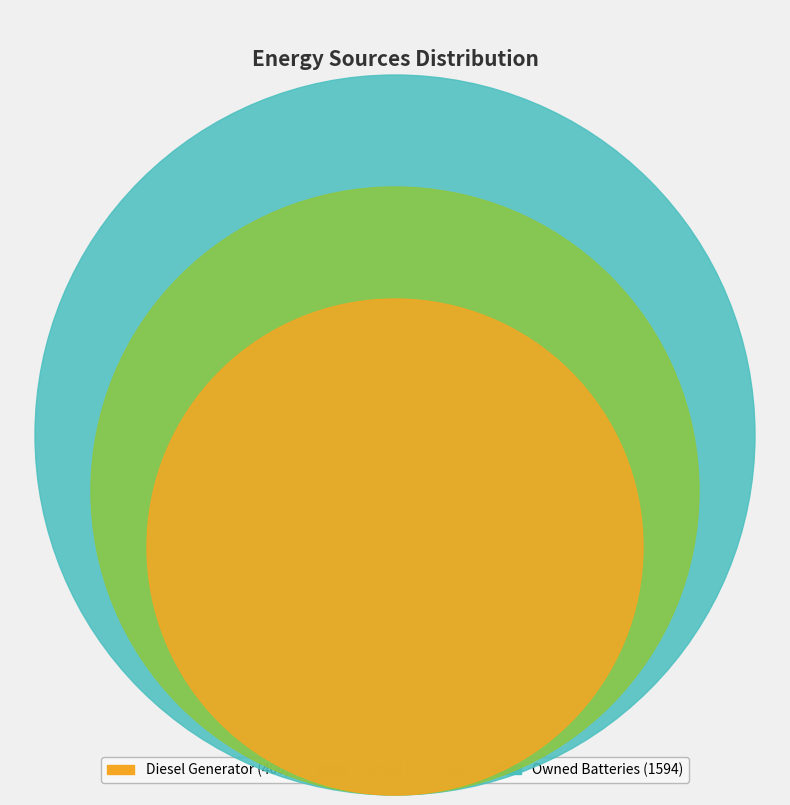

Which has a higher value, Owned Batteries or Diesel Generator?

Owned Batteries